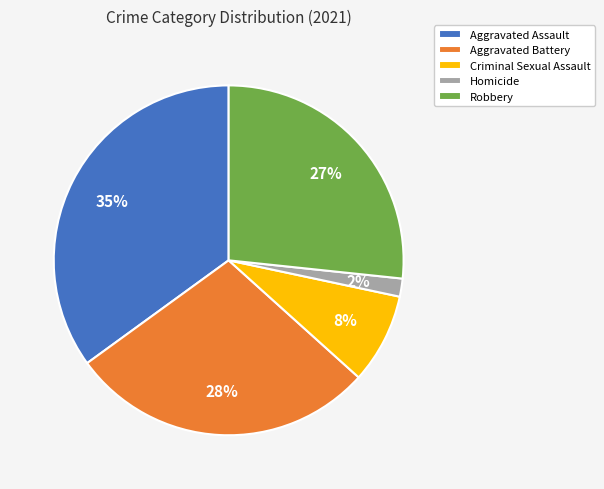

Is there any slice that represents more than half of the pie?

No